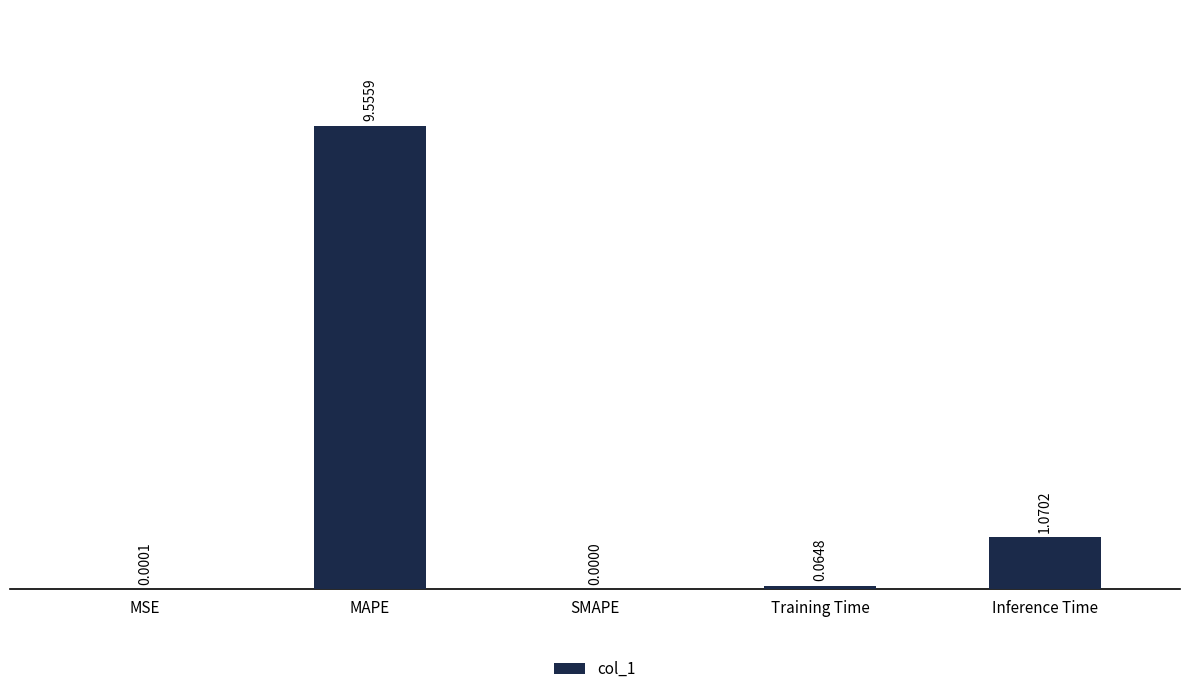

Are the bars horizontal?

No